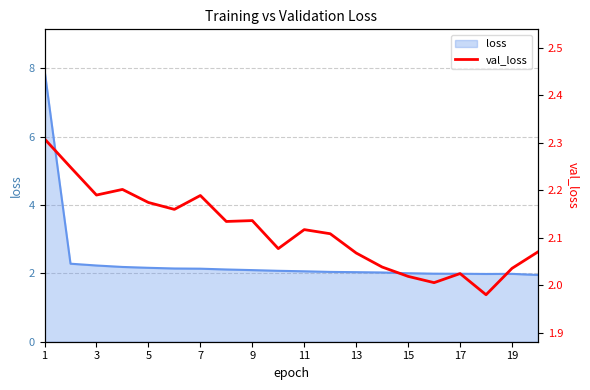

What is the change in value from 11 to 17?

-0.1